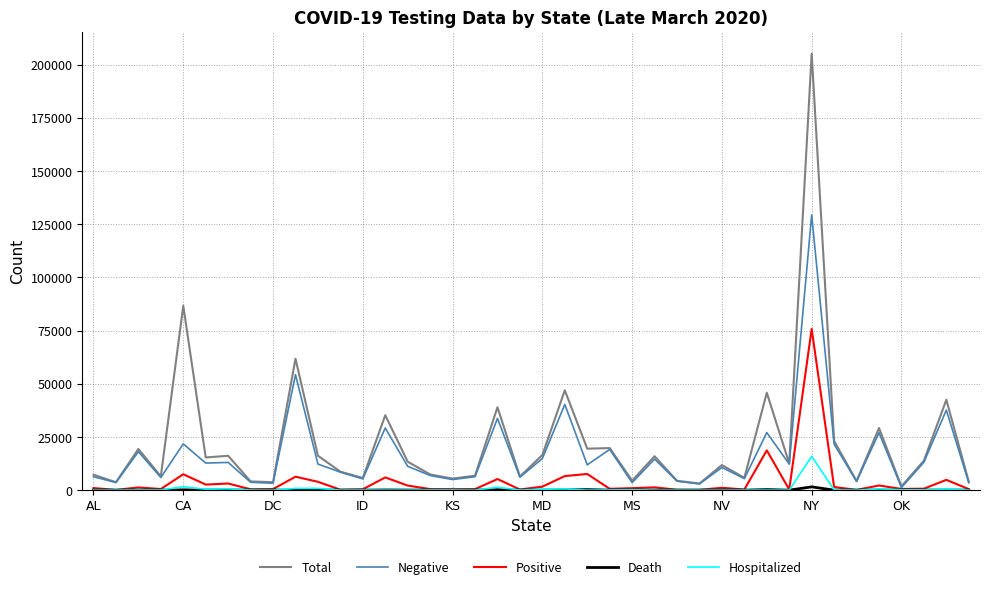

What is the greatest value displayed?

205186